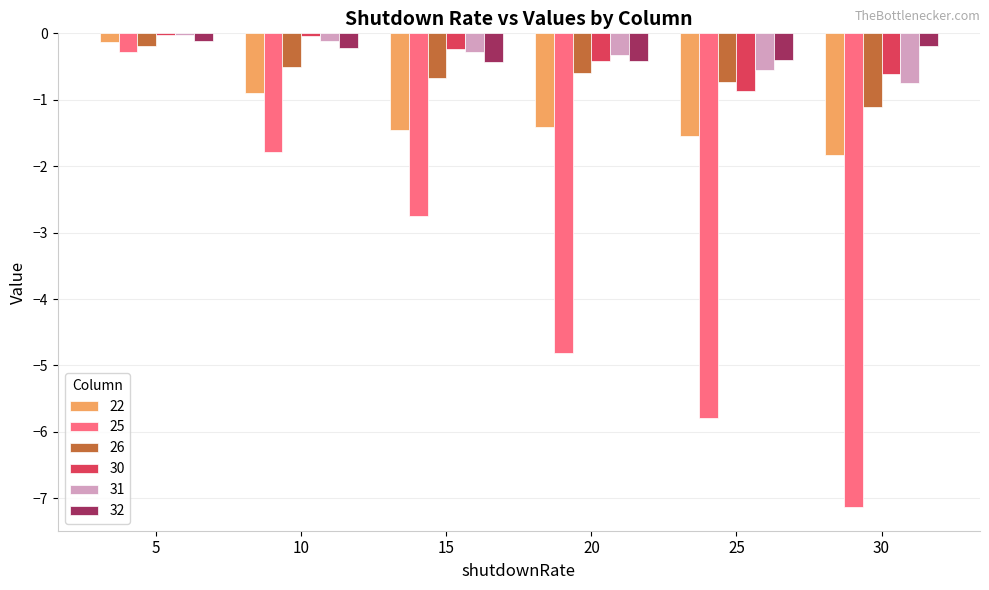

Which category has the highest value in the 22 series?

5